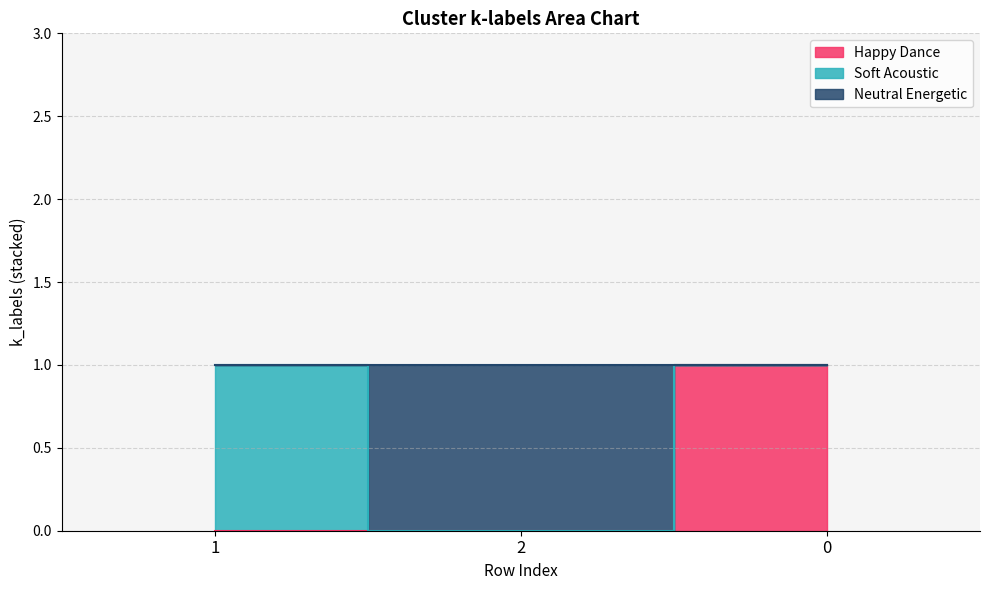

Count the number of categories in the chart.

3